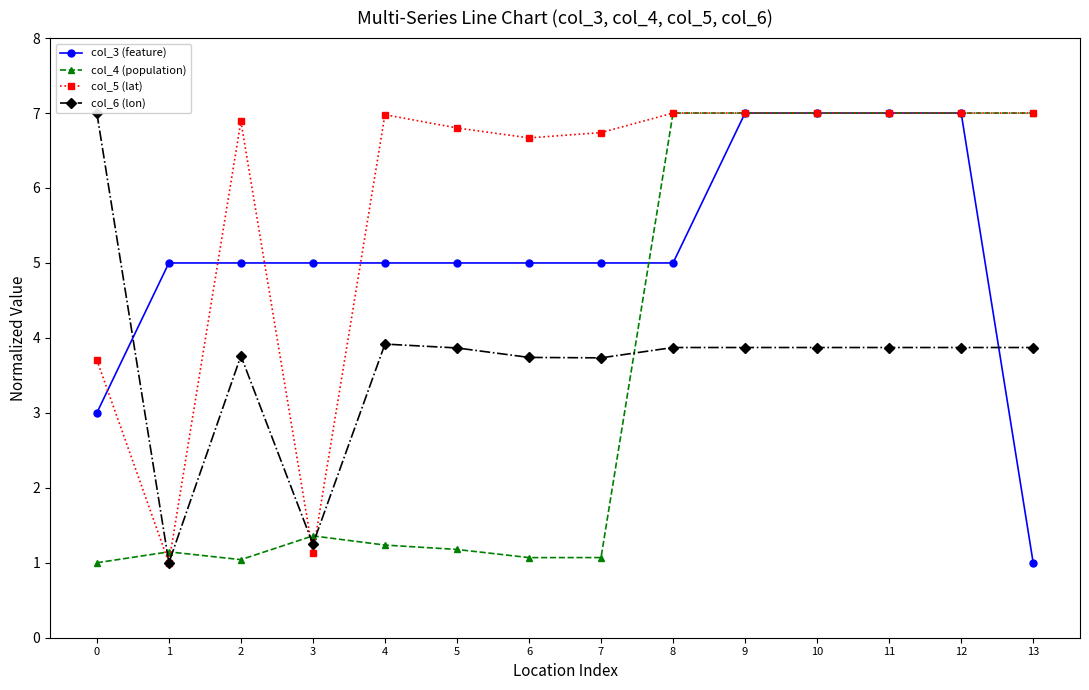

What is the difference between the highest and lowest values at 8?

3.1